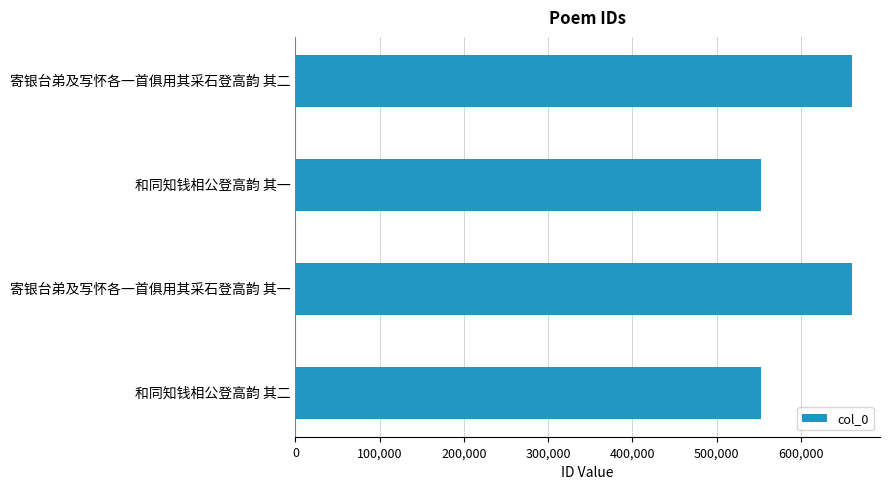

Which has a higher value, 寄银台弟及写怀各一首俱用其采石登高韵 其二 or 和同知钱相公登高韵 其二?

寄银台弟及写怀各一首俱用其采石登高韵 其二